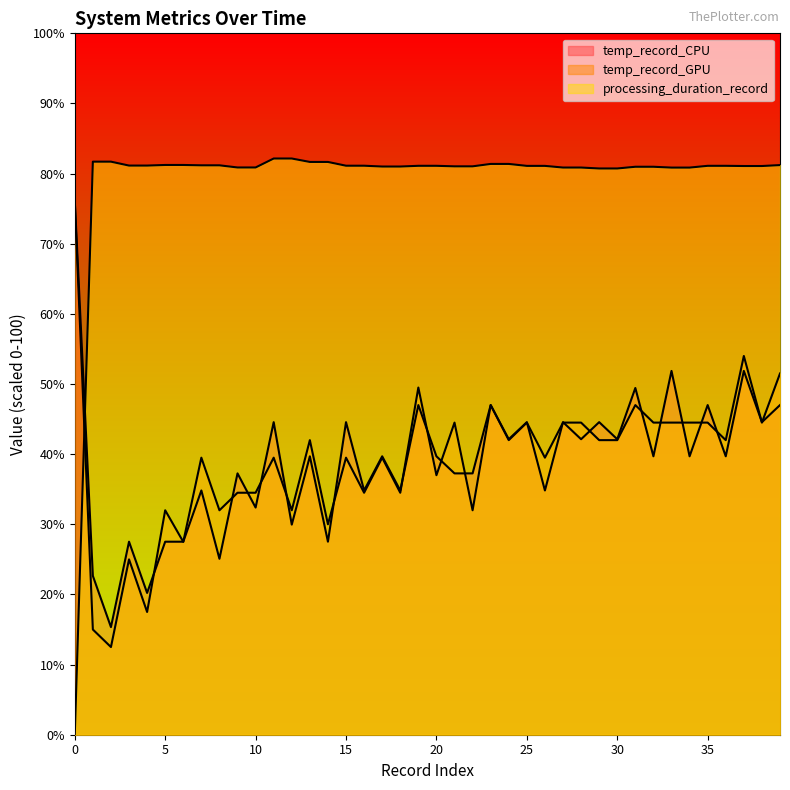

Reading right to left, transcribe all the data shown in this chart.

temp_record_CPU: 39=47.0	38=44.6	37=51.9	36=39.7	35=47.0	34=39.7	33=51.9	32=39.7	31=49.4	30=42.1	29=44.6	28=42.1	27=44.6	26=34.8	25=44.6	24=42.1	23=47.0	22=37.3	21=37.3	20=39.7	19=47.0	18=34.8	17=39.7	16=34.8	15=44.6	14=27.5	13=39.7	12=30.0	11=44.6	10=32.4	9=37.3	8=25.1	7=34.8	6=27.5	5=27.5	4=20.2	3=27.5	2=15.3	1=22.7	0=76.2
temp_record_GPU: 39=51.5	38=44.5	37=54.0	36=42.0	35=44.5	34=44.5	33=44.5	32=44.5	31=47.0	30=42.0	29=42.0	28=44.5	27=44.5	26=39.5	25=44.5	24=42.0	23=47.0	22=32.0	21=44.5	20=37.0	19=49.5	18=34.5	17=39.5	16=34.5	15=39.5	14=30.0	13=42.0	12=32.0	11=39.5	10=34.5	9=34.5	8=32.0	7=39.5	6=27.5	5=32.0	4=17.5	3=25.0	2=12.5	1=15.0	0=76.0
processing_duration_record: 39=81.2	38=81.1	37=81.1	36=81.1	35=81.1	34=80.9	33=80.9	32=81.0	31=81.0	30=80.7	29=80.7	28=80.9	27=80.9	26=81.1	25=81.1	24=81.4	23=81.4	22=81.0	21=81.0	20=81.1	19=81.1	18=81.0	17=81.0	16=81.1	15=81.1	14=81.7	13=81.7	12=82.2	11=82.2	10=80.9	9=80.9	8=81.2	7=81.2	6=81.2	5=81.2	4=81.1	3=81.1	2=81.7	1=81.7	0=0.0